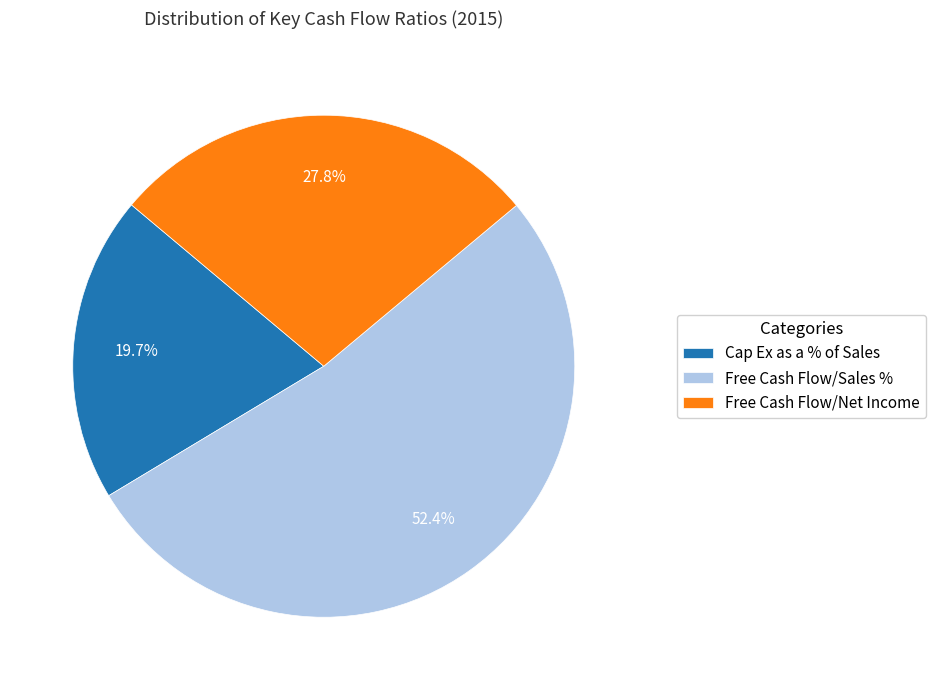

Is the sum of Free Cash Flow/Sales % and Cap Ex as a % of Sales greater than half?

Yes